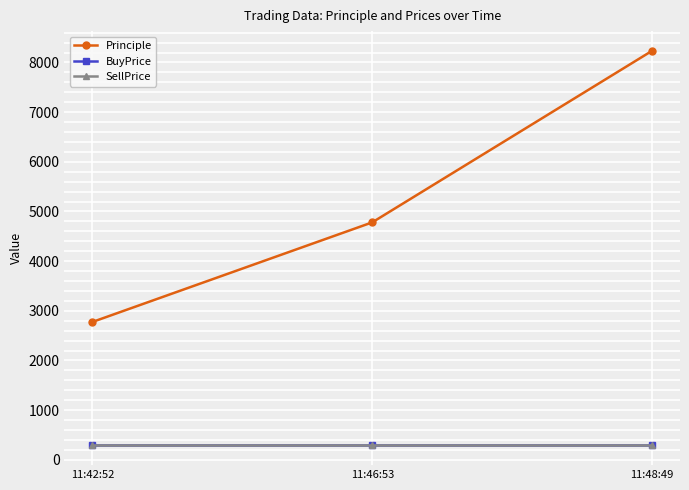

What is the sum of all Principle values?

15788.4